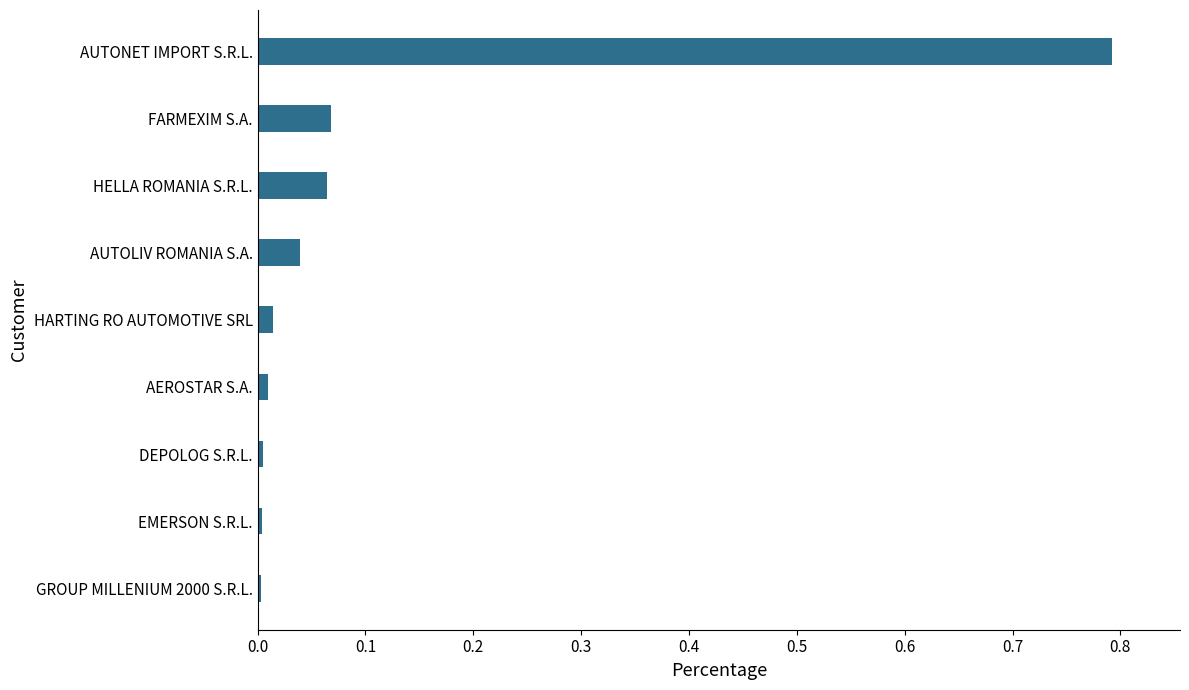

At which category does the chart reach its peak across all series?

AUTONET IMPORT S.R.L.